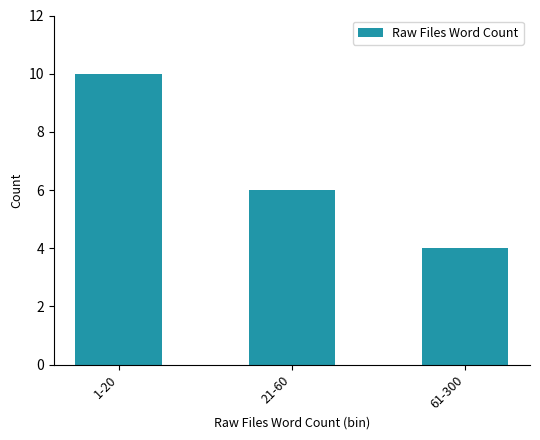

What is the change in value from 1-20 to 61-300?

-6